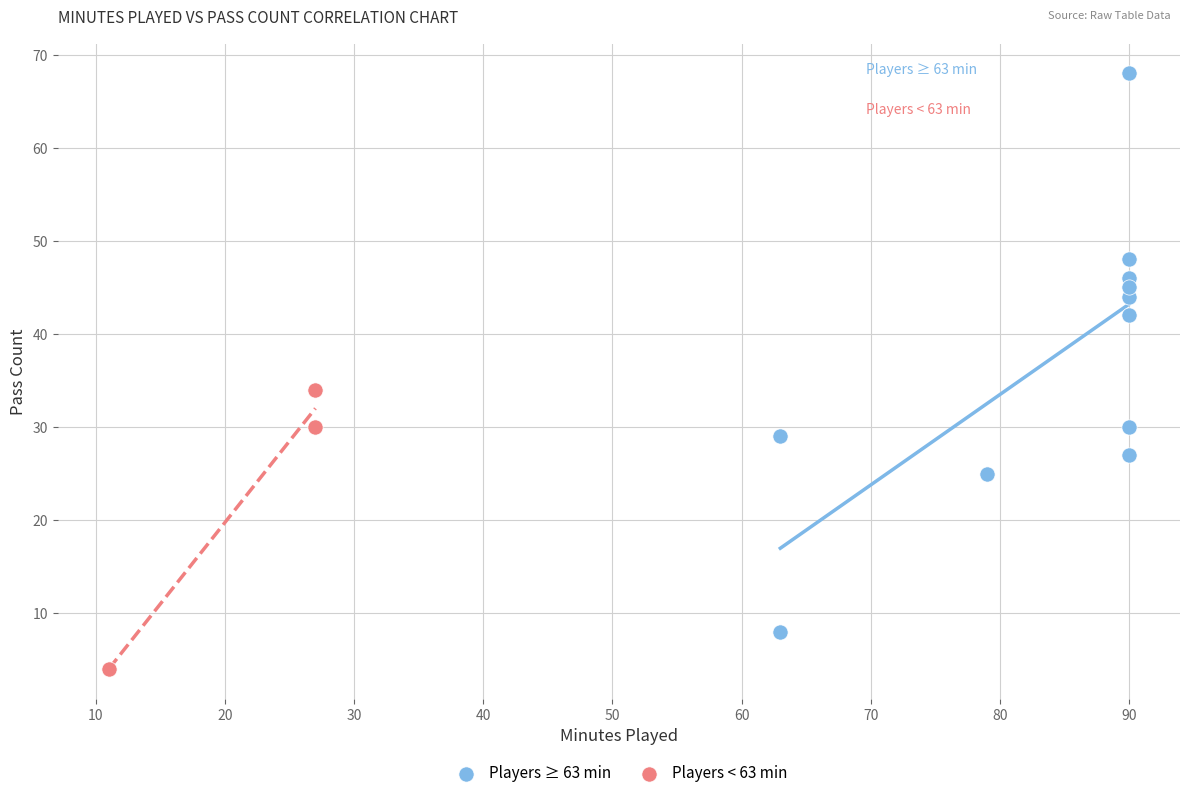

What are all the series names shown in the legend?

Players ≥ 63 min, Players < 63 min